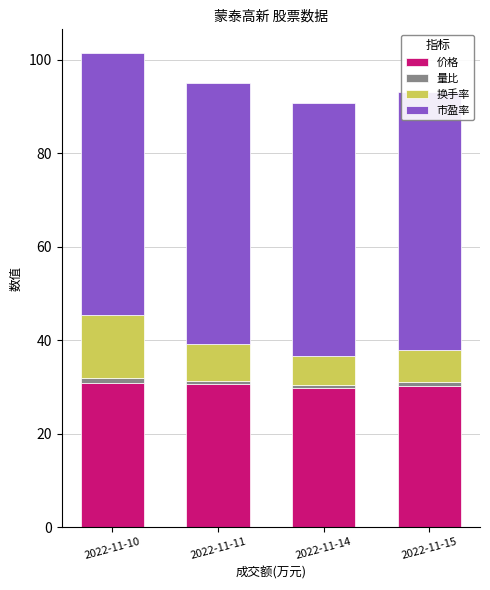

What is the minimum value for 价格?

29.7